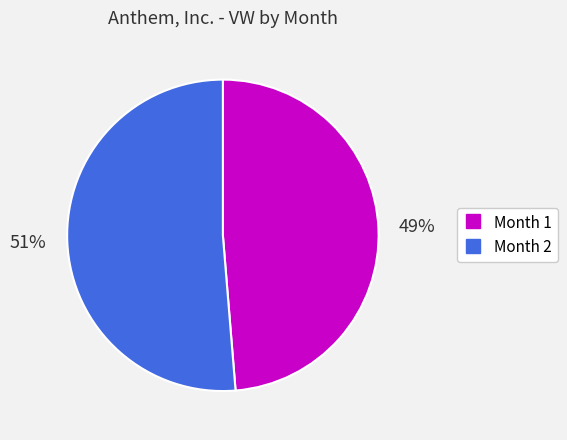

To the nearest percent, what is the combined percentage of Month 1 and Month 2?

100%